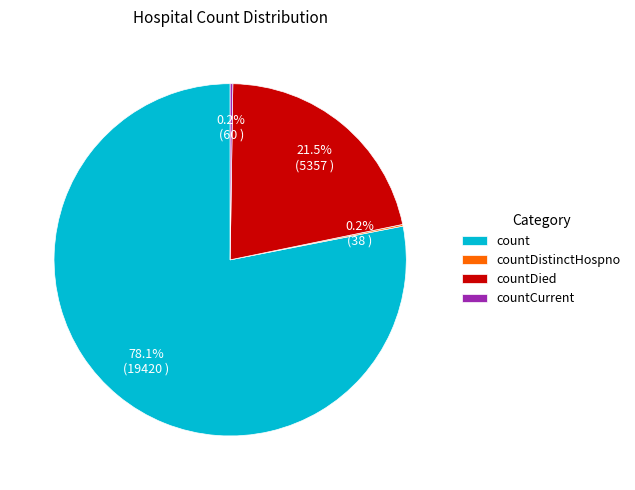

What percentage is NOT represented by countDied?

78.5%